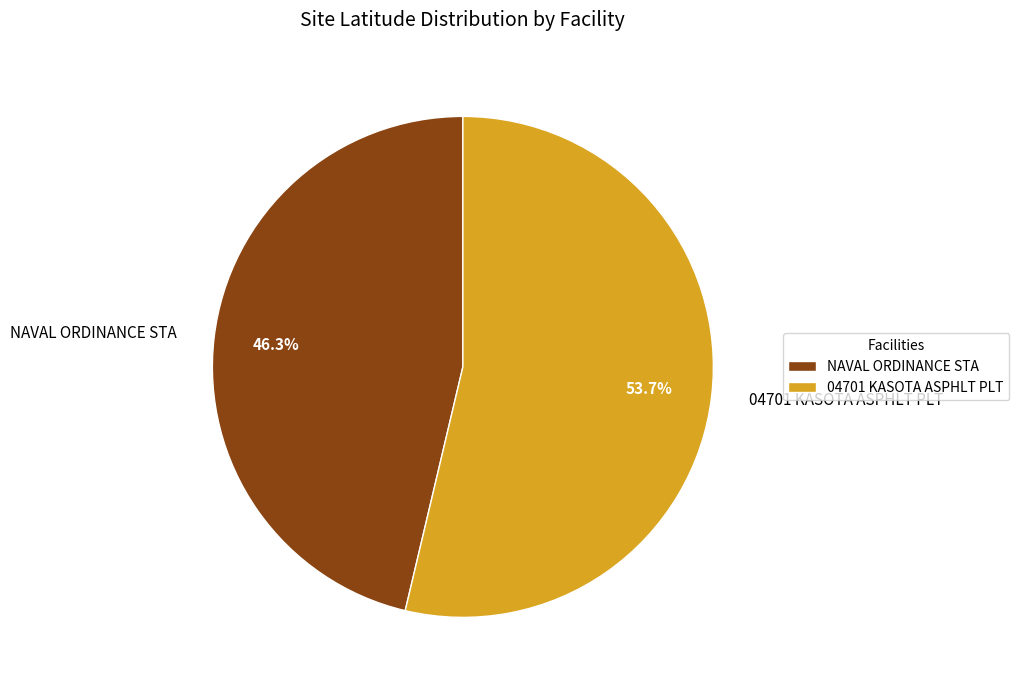

Which slice is the largest?

04701 KASOTA ASPHLT PLT